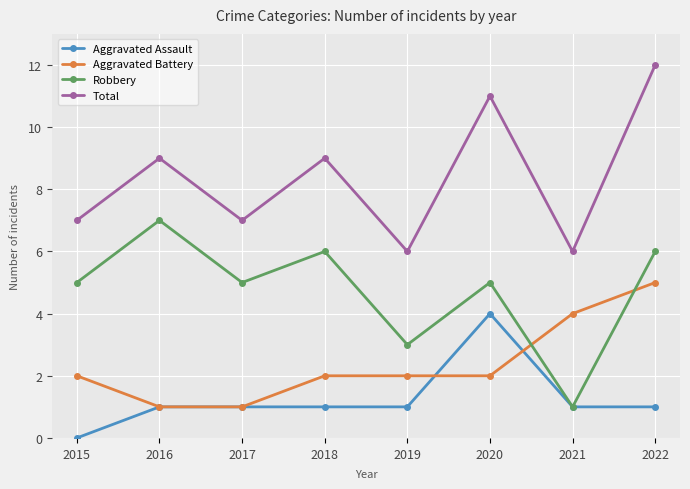

What is the sum of all Total values?

67